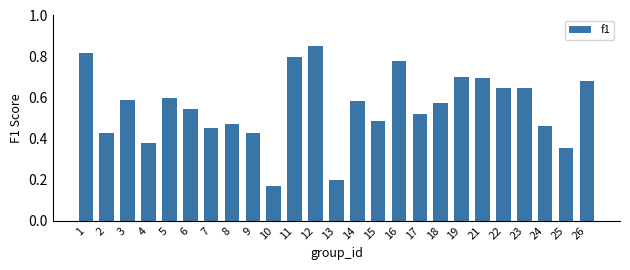

Which has a higher value, 23 or 24?

23